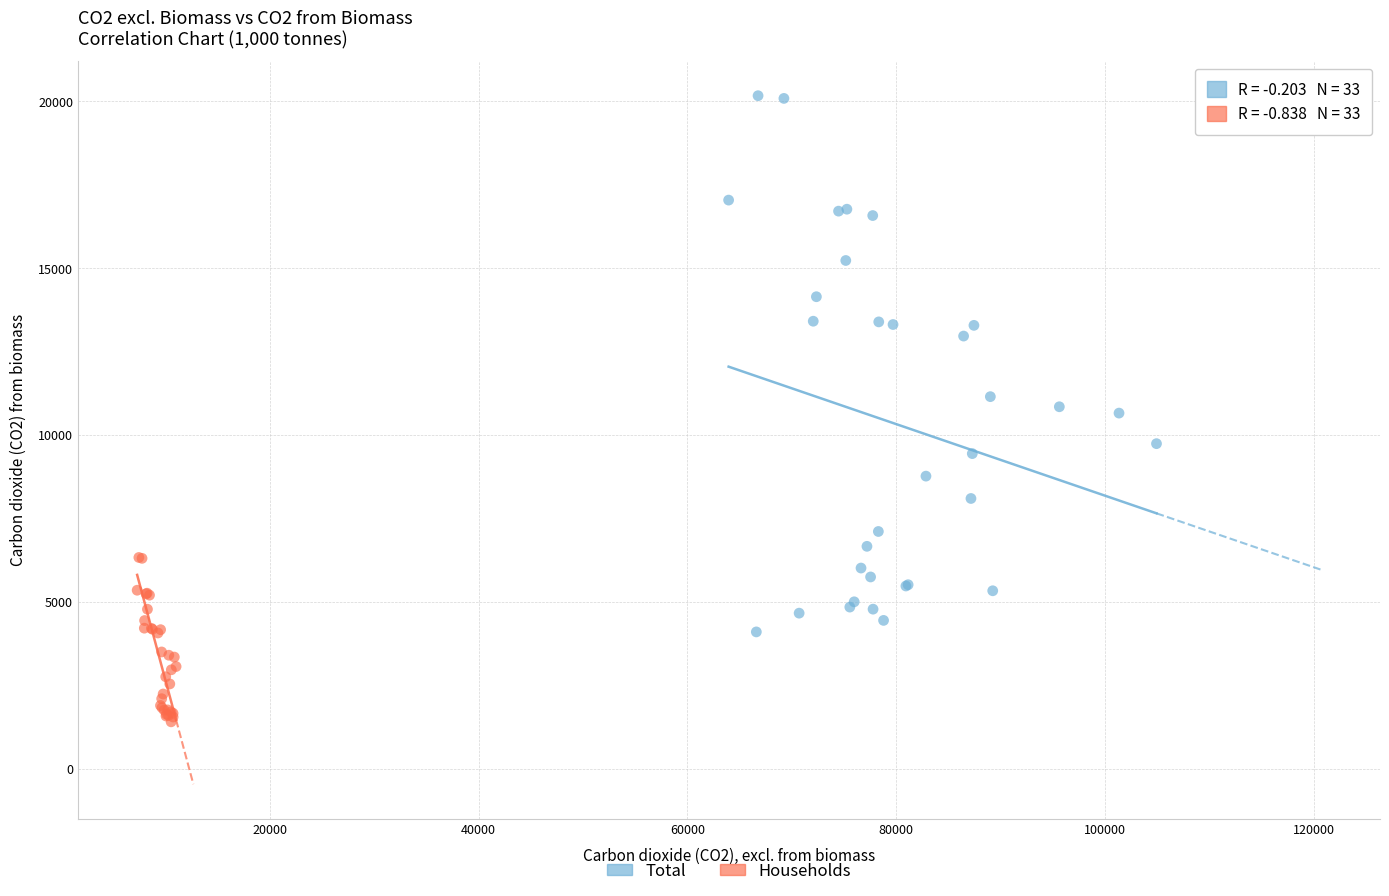

Which series reaches the maximum Y coordinate?

Total